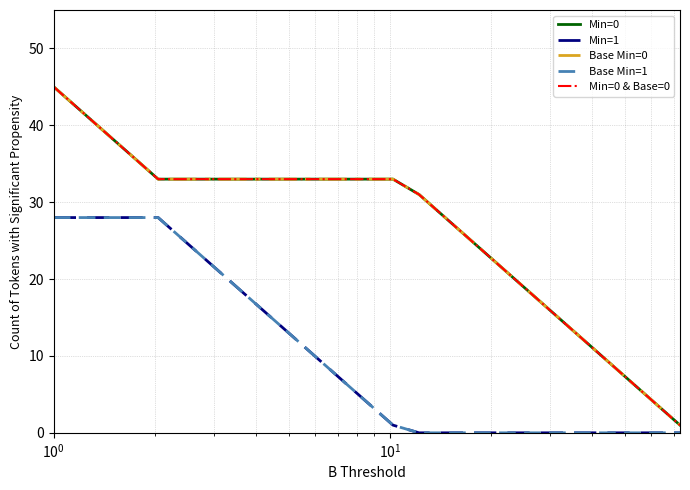

True or false: Min=0 and Min=1 intersect in this chart.

False